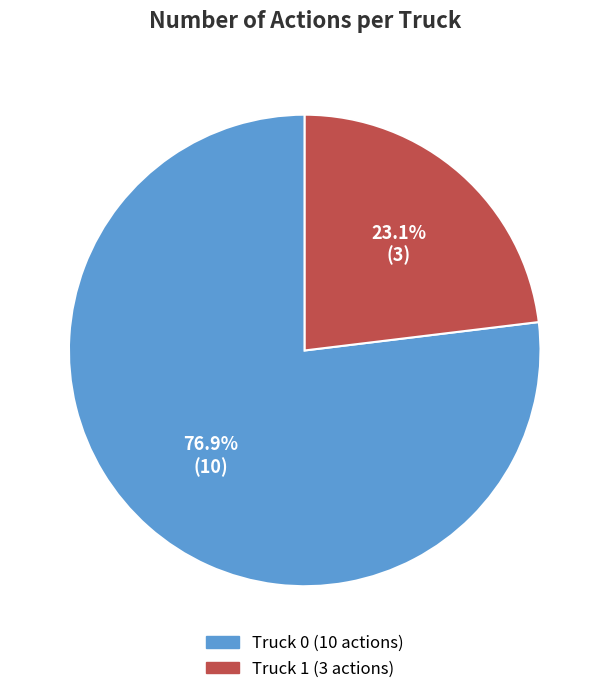

The Truck 1 slice represents 10% of the pie. True or false?

False